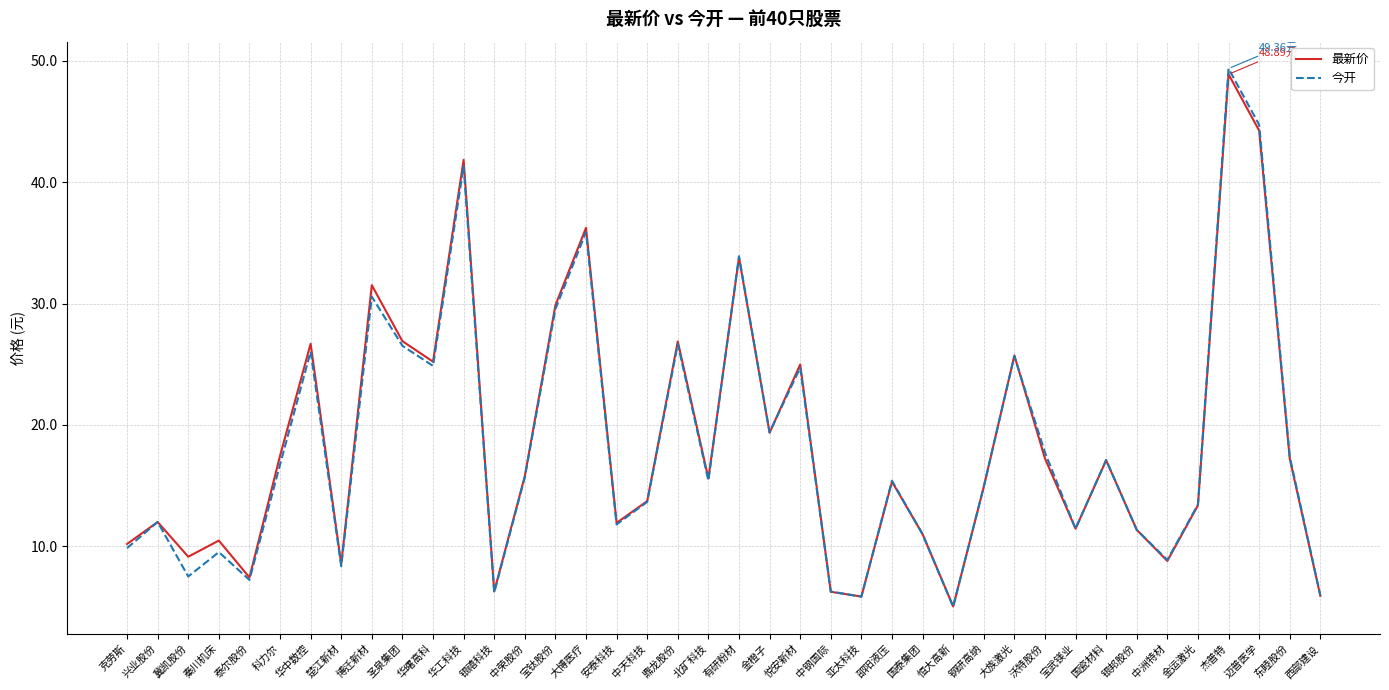

Which series has the widest spread of values?

今开